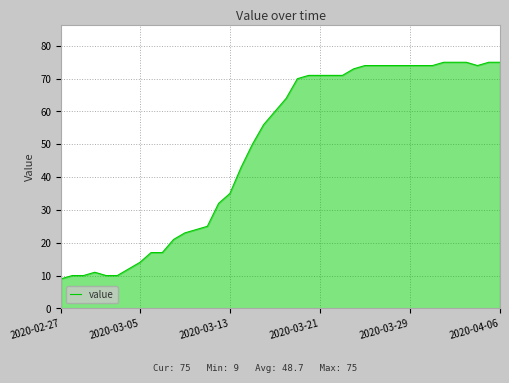

What is the smallest value displayed?

9